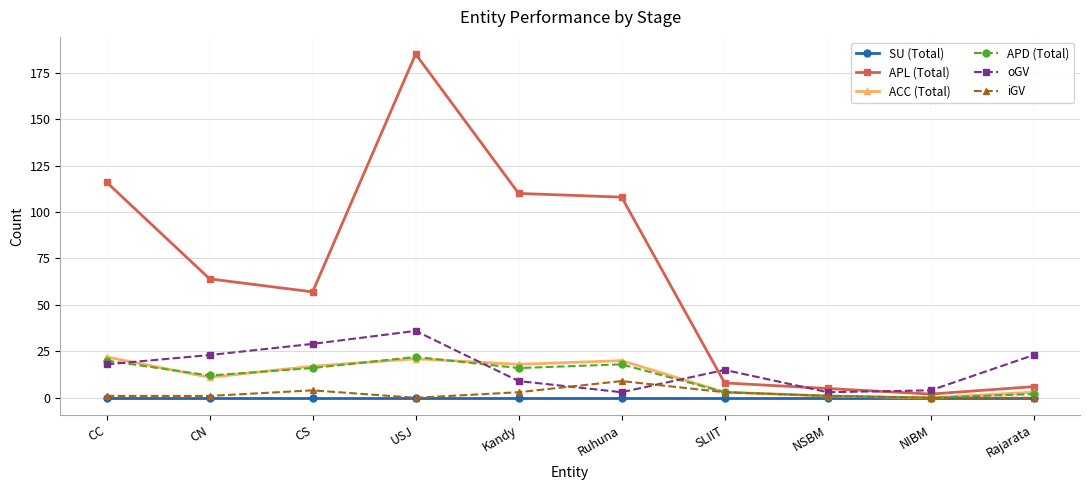

At which category is the sum across all series the highest?

USJ